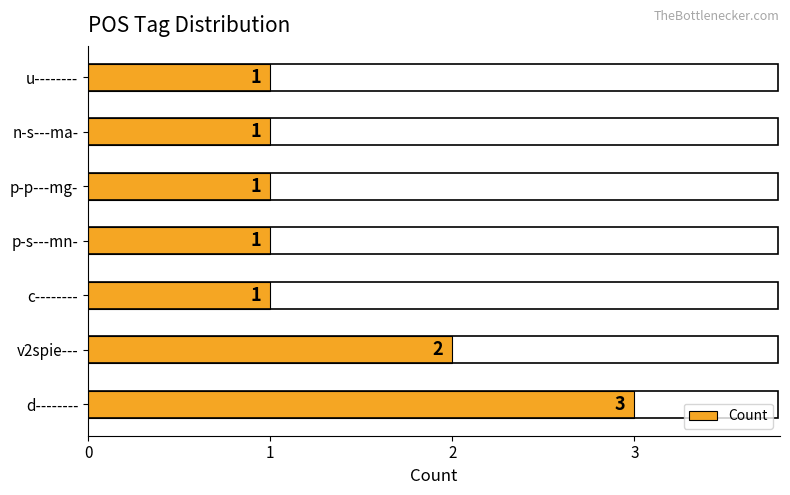

What is the maximum value shown in the chart?

3